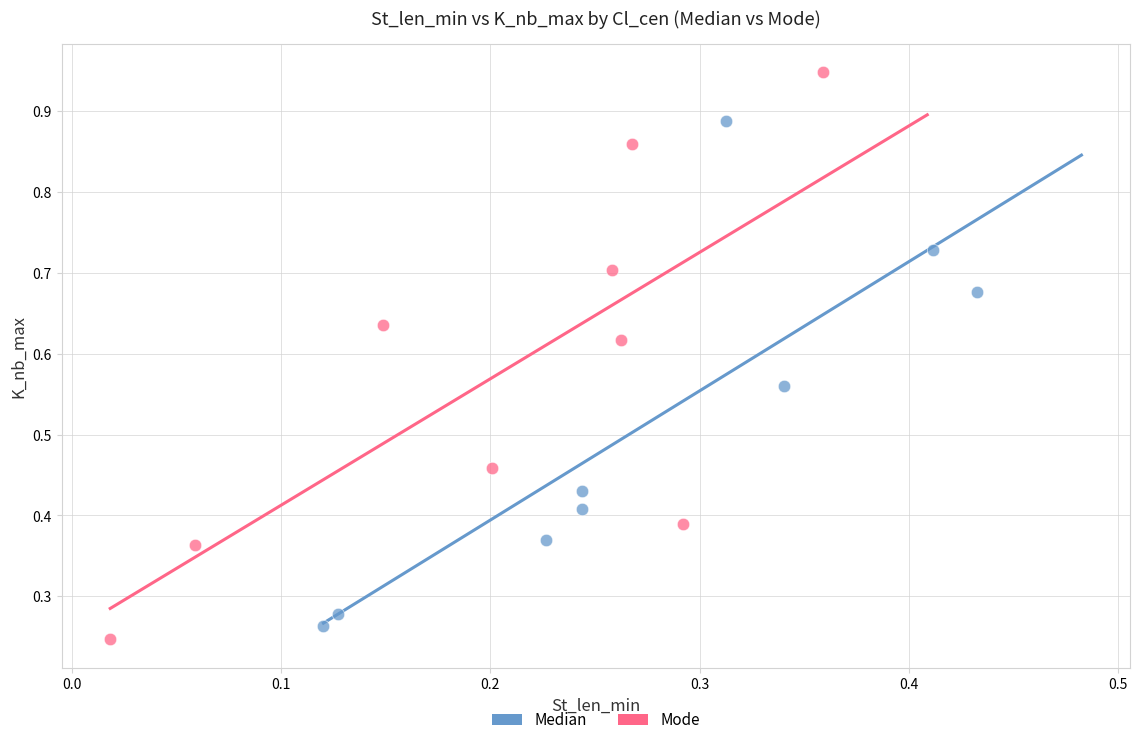

Which series has the widest spread of Y values?

Mode